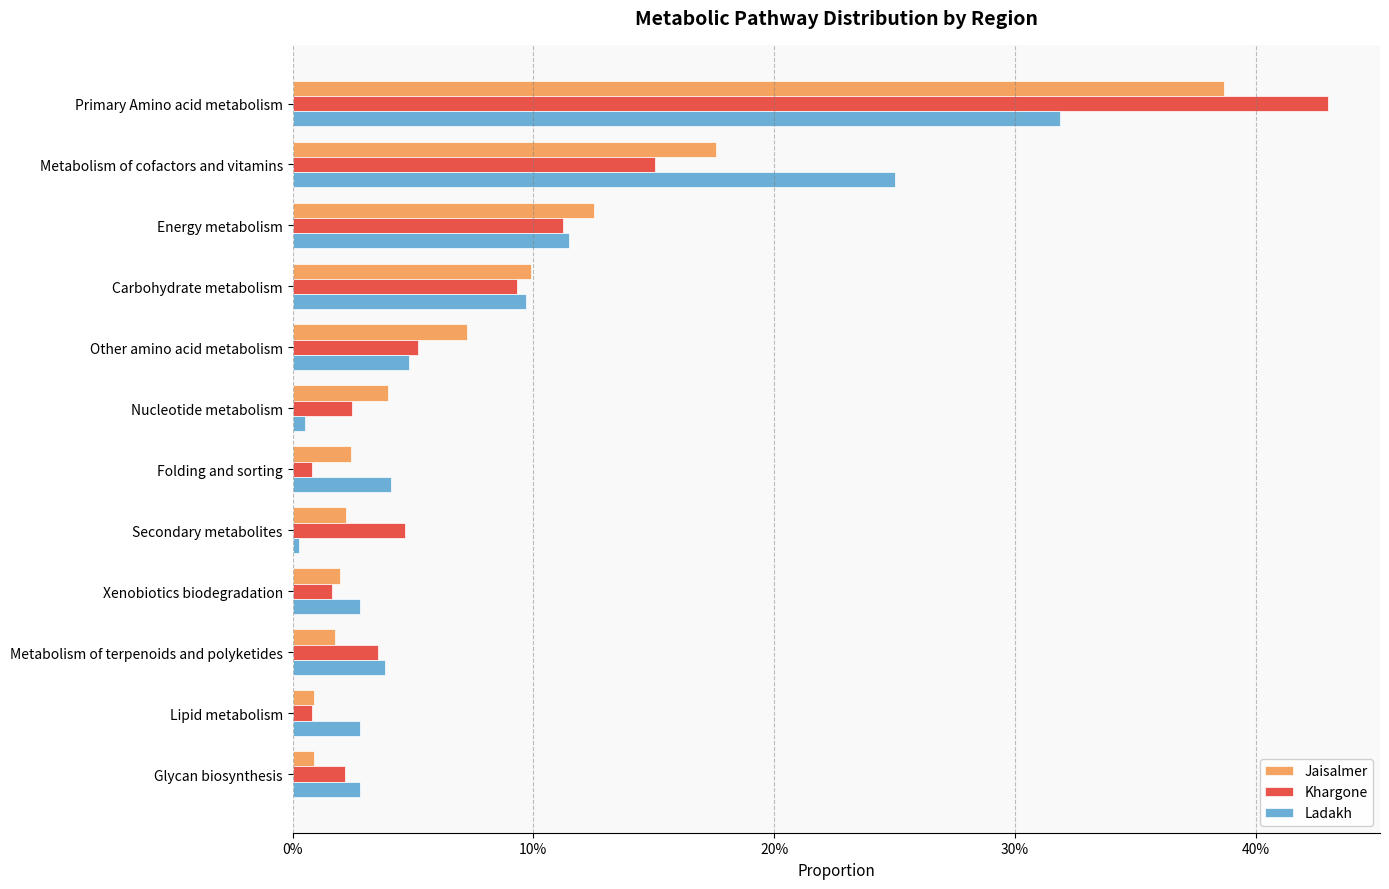

What are all the series names shown in the legend?

Jaisalmer, Khargone, Ladakh